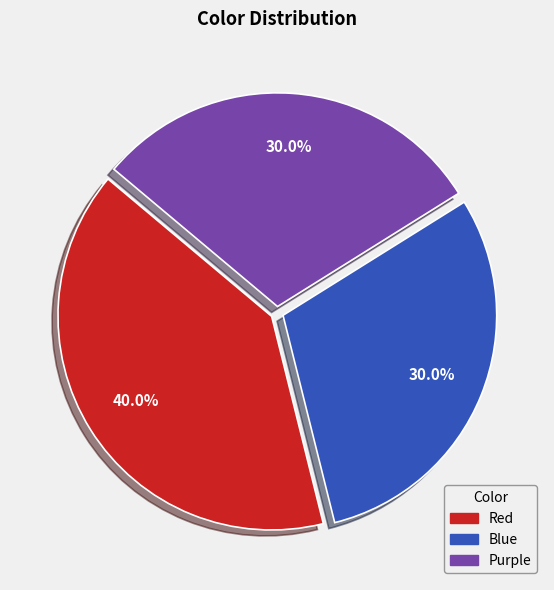

Which category has the biggest portion of the pie?

Red